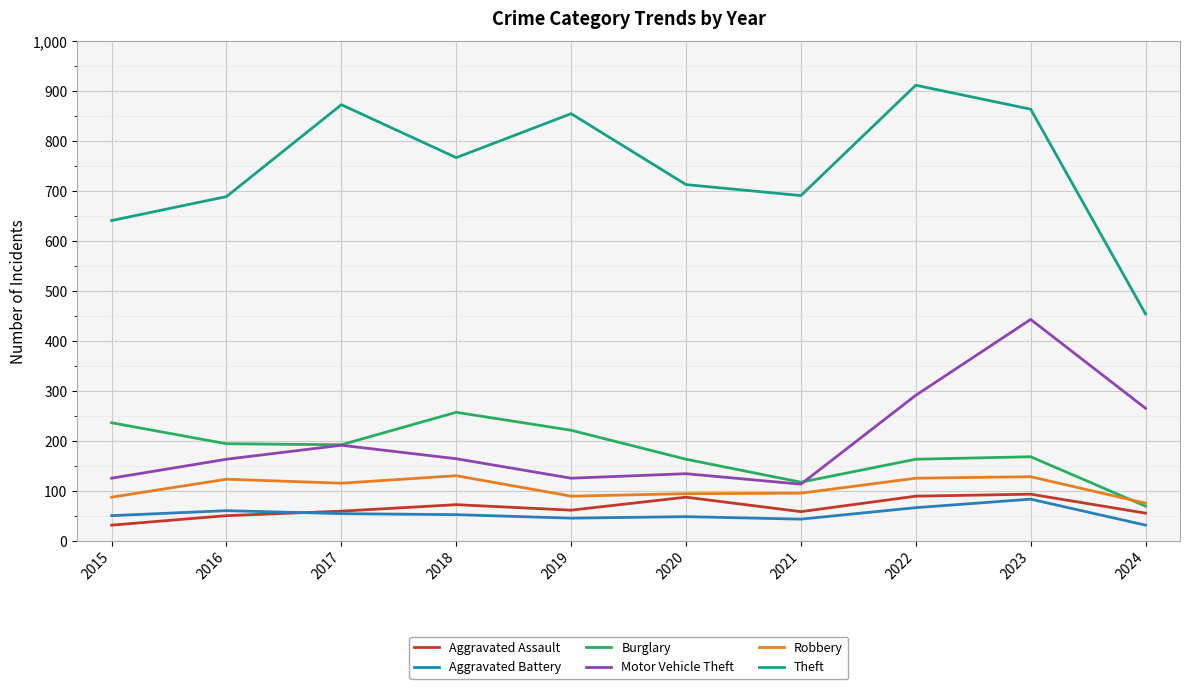

Between 2020 and 2023, which series saw the biggest shift?

Motor Vehicle Theft